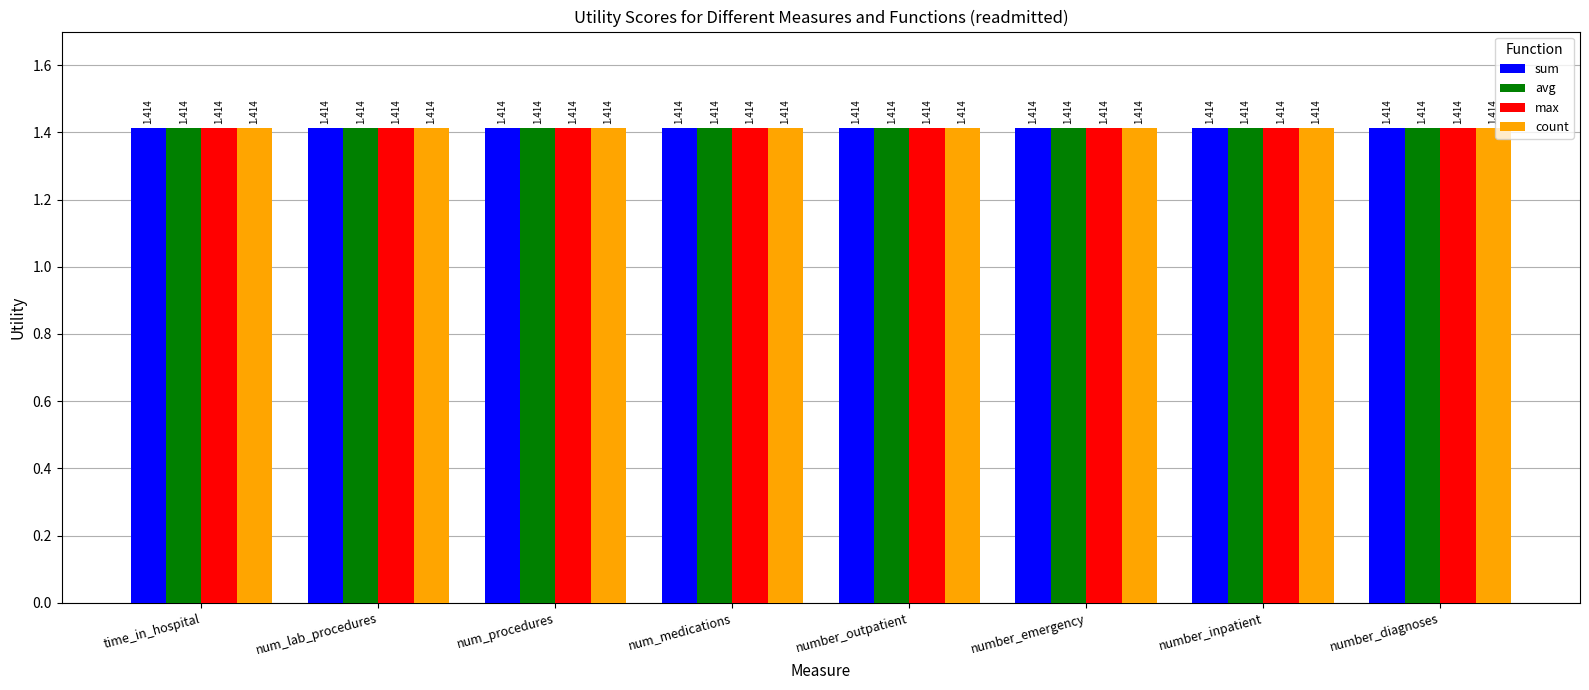

Count the number of categories in the chart.

8